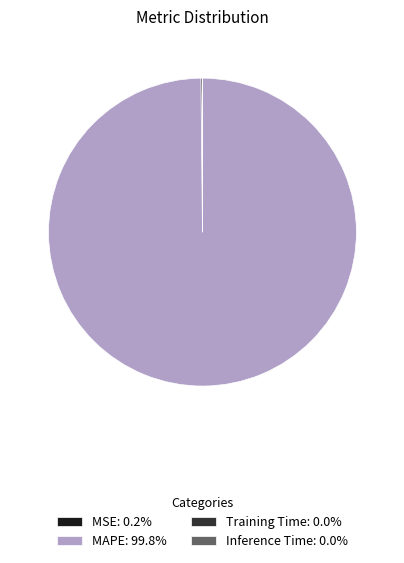

Does any single category account for the majority?

Yes